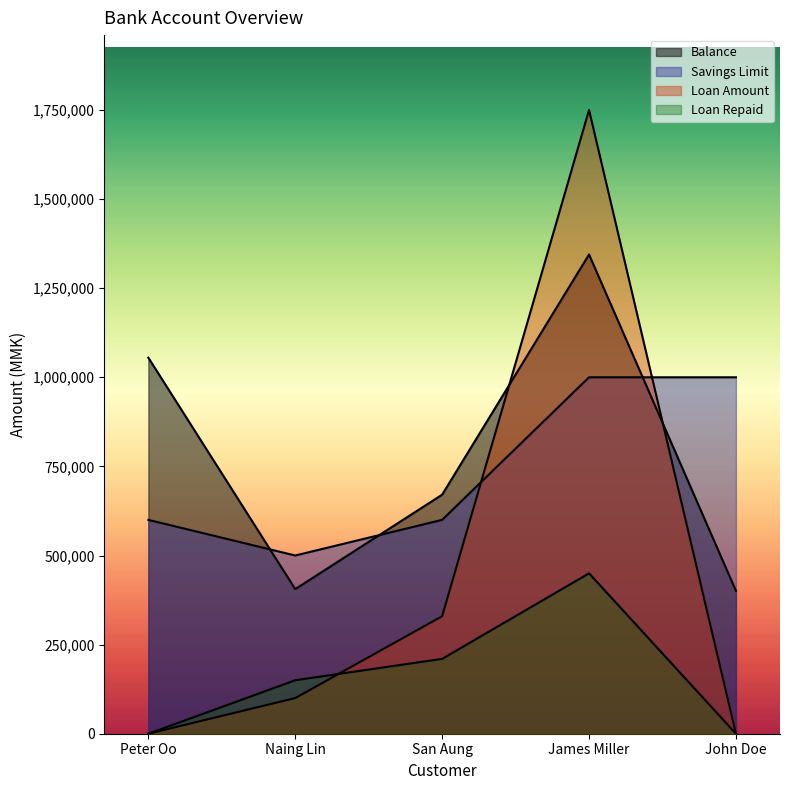

Is it true that Balance equals 401000 at John Doe?

True